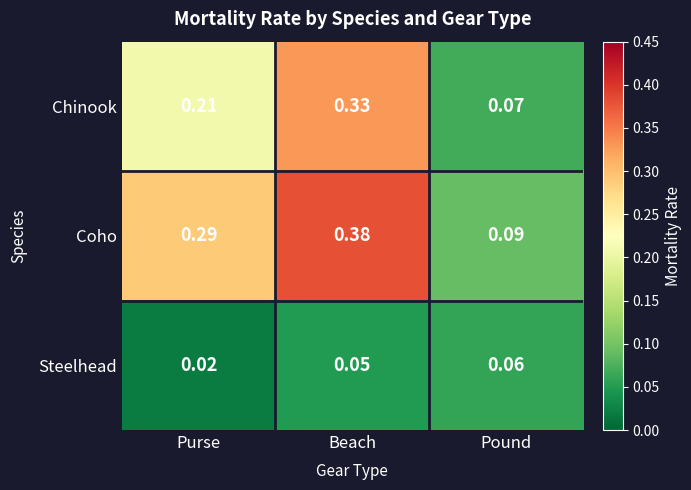

What is the total value across all series at Purse?

0.5